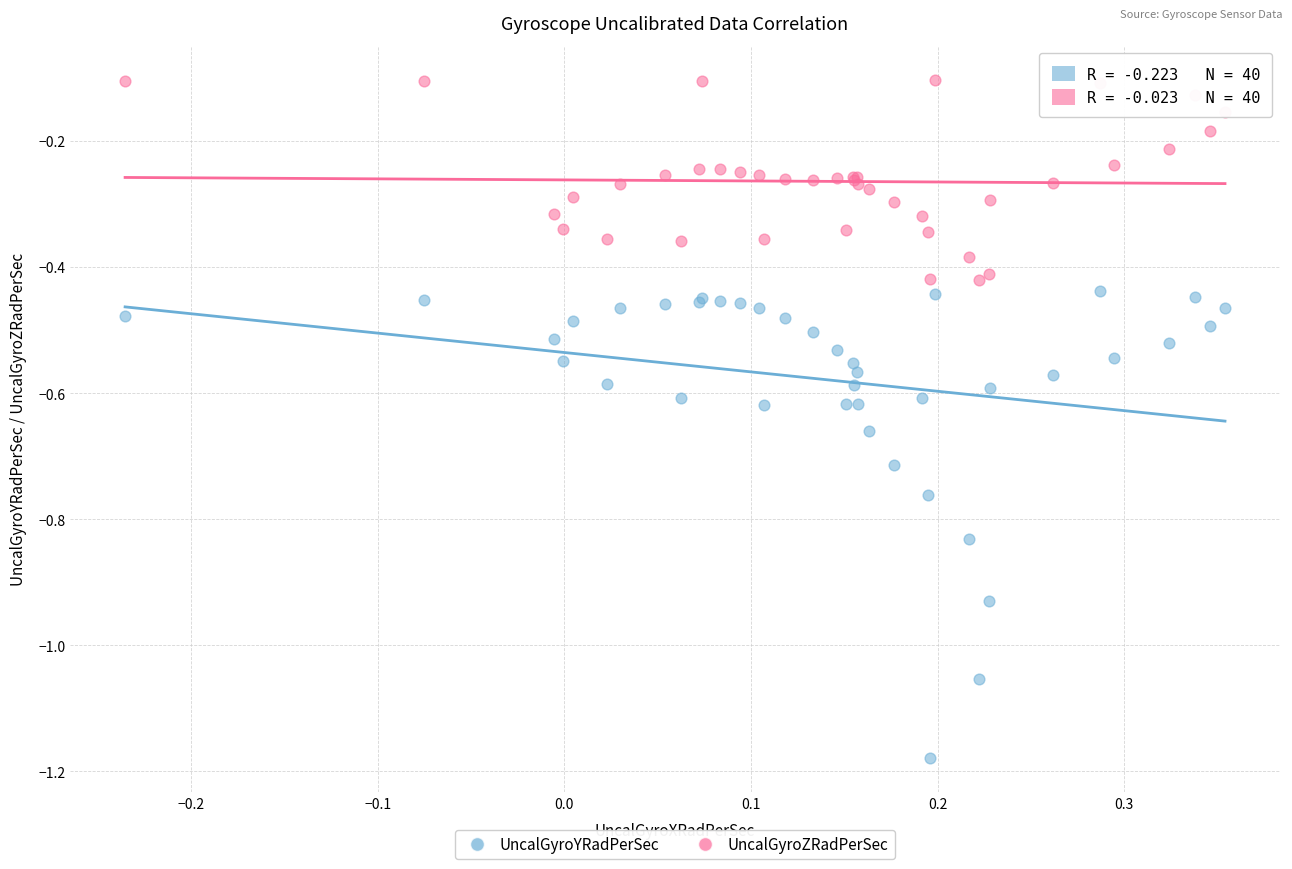

Which series has the widest spread of Y values?

UncalGyroYRadPerSec